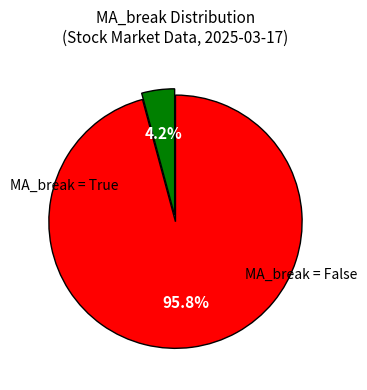

Is there any slice that represents more than half of the pie?

Yes